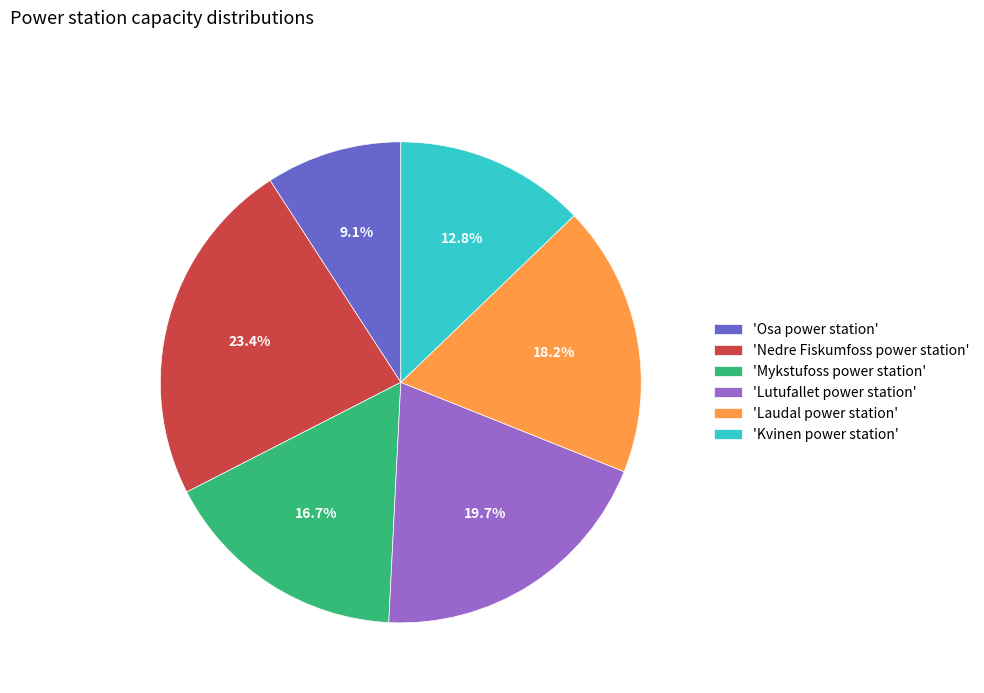

Rank the categories by value from lowest to highest.

'Osa power station', 'Kvinen power station', 'Mykstufoss power station', 'Laudal power station', 'Lutufallet power station', 'Nedre Fiskumfoss power station'